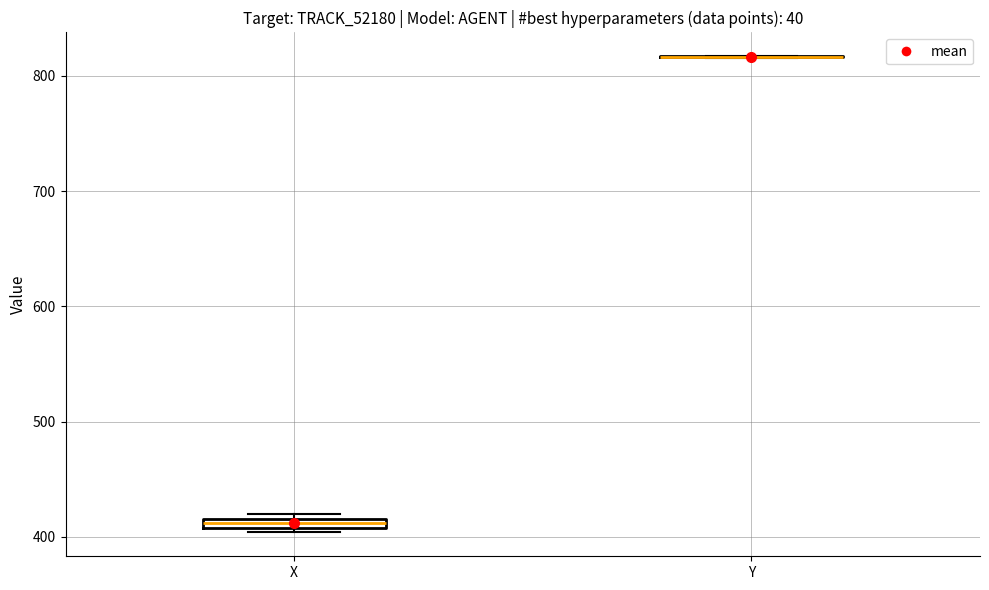

Where is the upper edge of the box for X on the y-axis? The values are not printed on the chart, so give them approximately, as read against the axis.

420